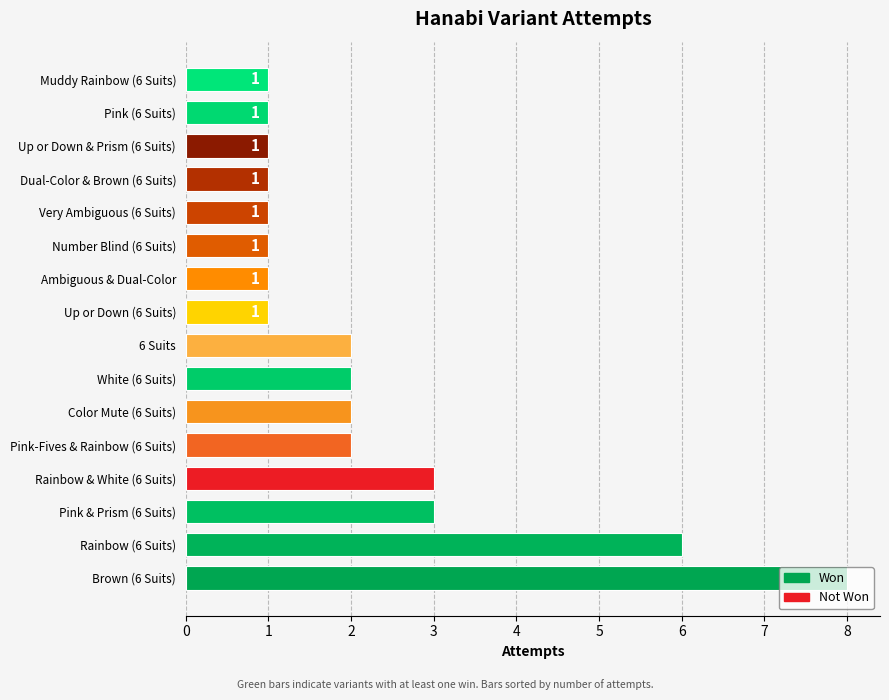

What is the ratio of the value at Rainbow & White (6 Suits) to the value at Very Ambiguous (6 Suits)?

3.0